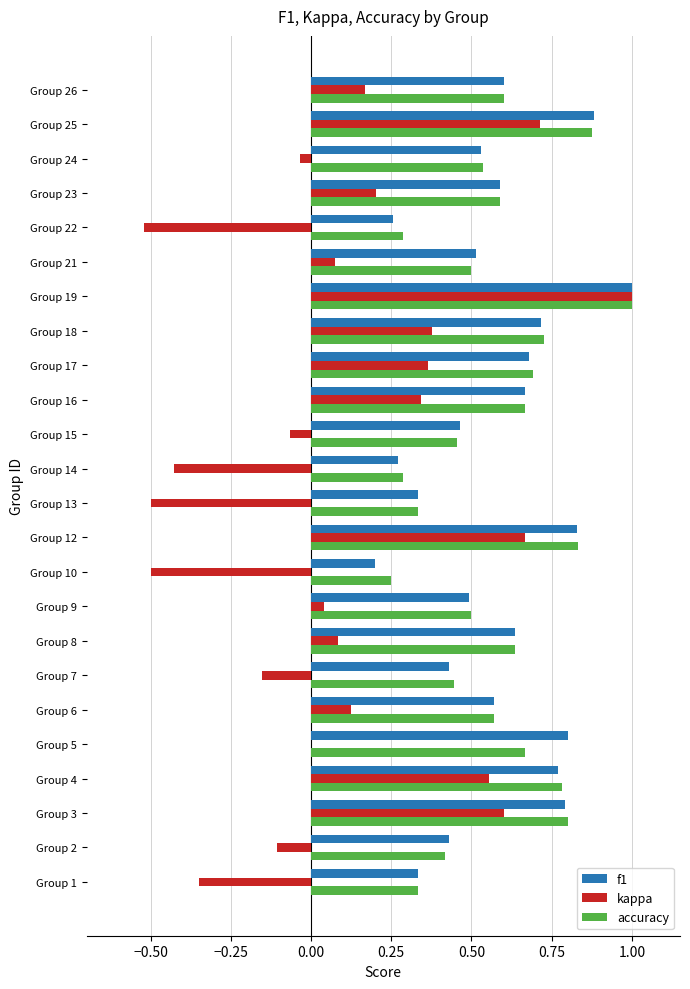

Is the value of f1 at Group 16 greater than the value of accuracy at Group 7?

Yes